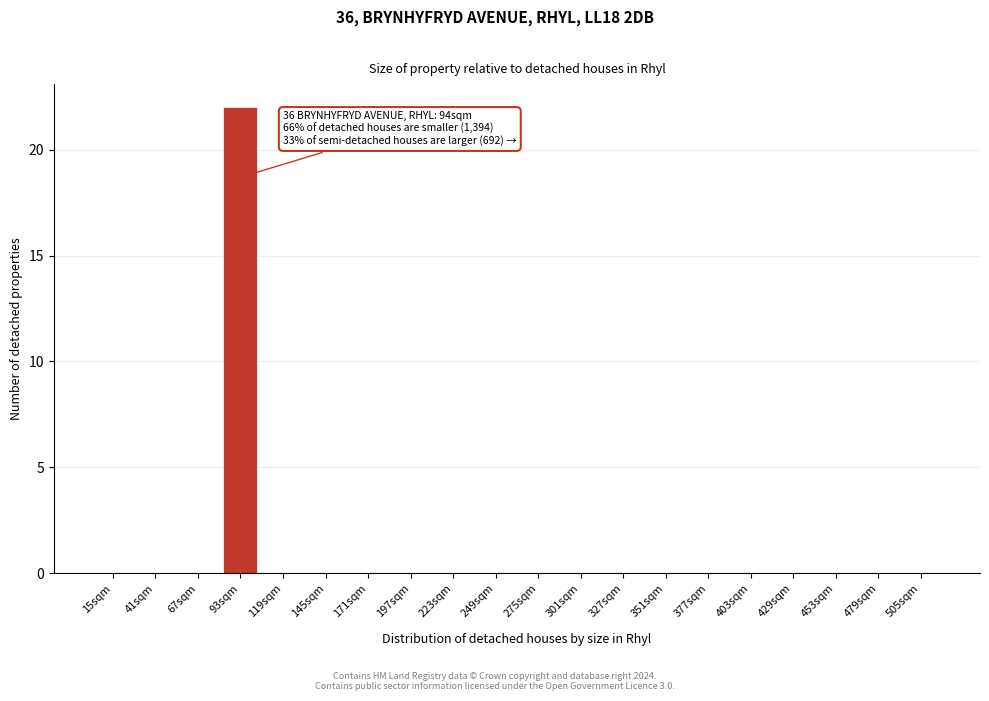

Reading left to right, transcribe all the data shown in this chart.

15sqm=0	41sqm=0	67sqm=0	93sqm=22	119sqm=0	145sqm=0	171sqm=0	197sqm=0	223sqm=0	249sqm=0	275sqm=0	301sqm=0	327sqm=0	351sqm=0	377sqm=0	403sqm=0	429sqm=0	453sqm=0	479sqm=0	505sqm=0